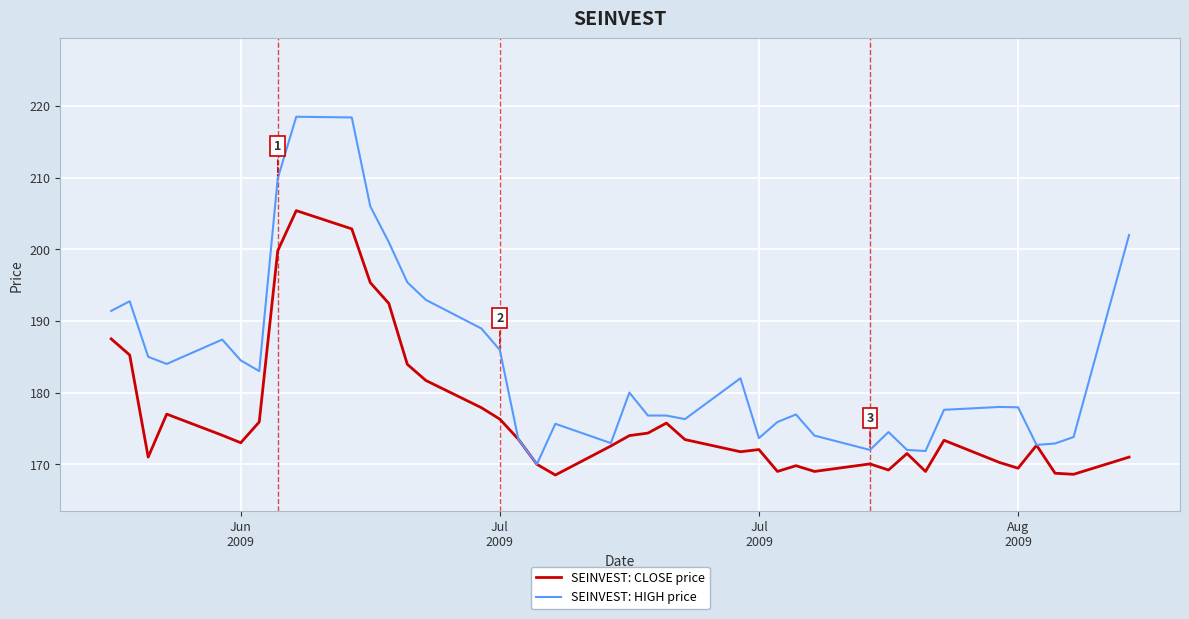

What is the lowest value of the SEINVEST: CLOSE price series?

168.5